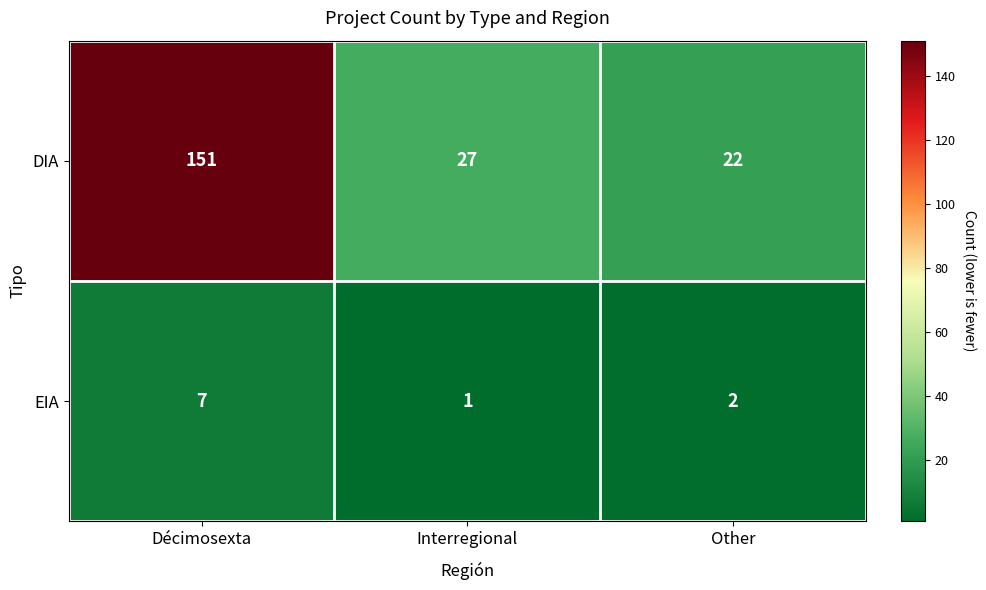

Rank the series at Interregional from lowest to highest value.

EIA, DIA